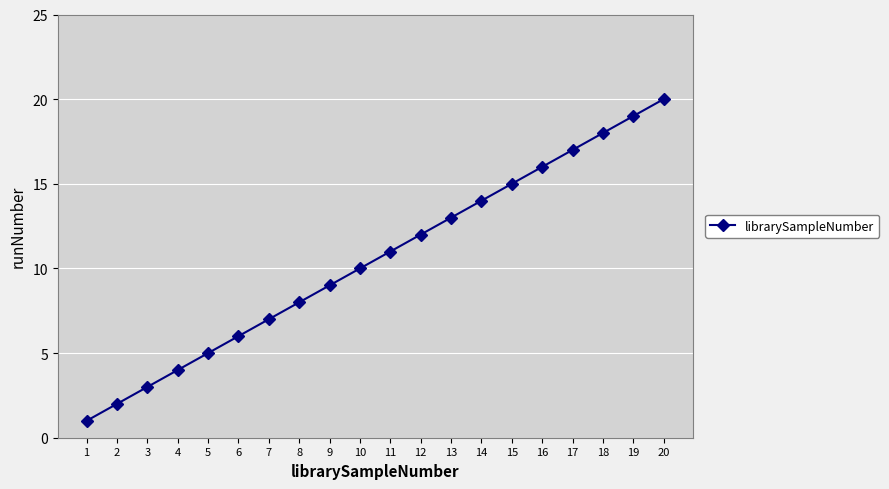

The value at 4 is 7. True or false?

False